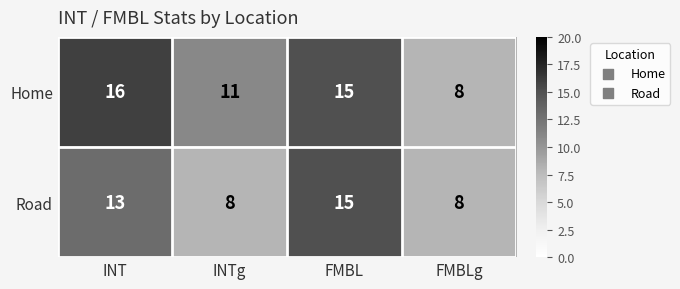

Where does the Home series first go above 15?

INT